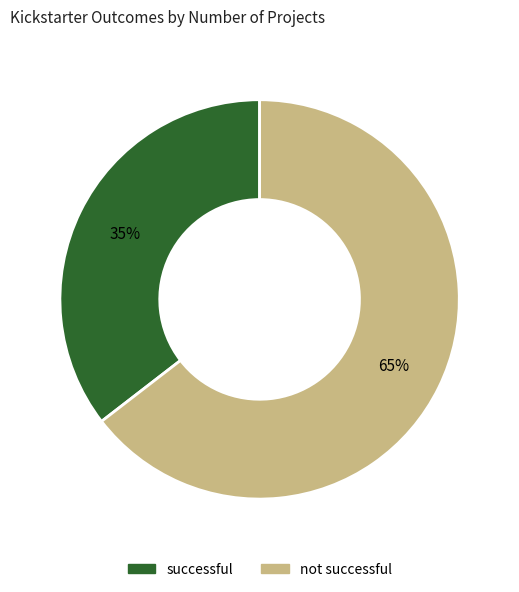

How many slices are in this pie chart?

2